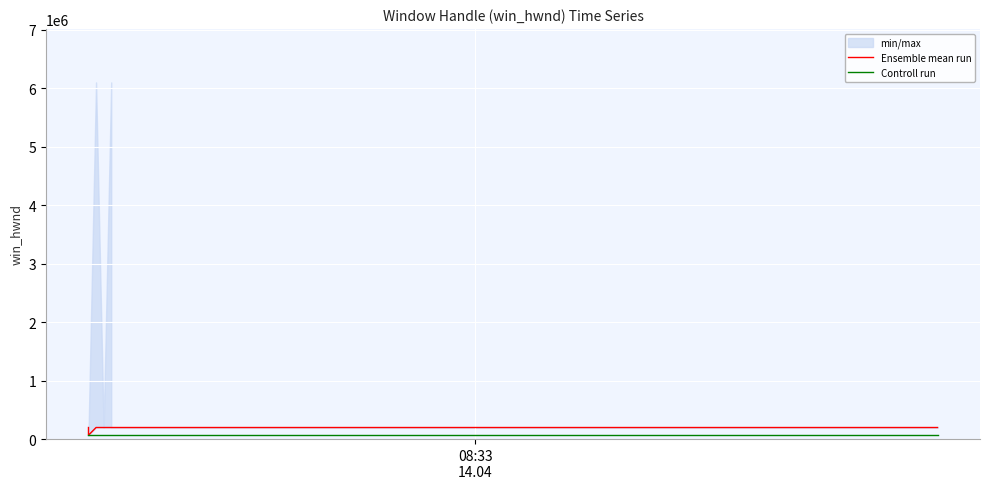

True or false: Controll run has more than 0 points higher than both neighbors.

False